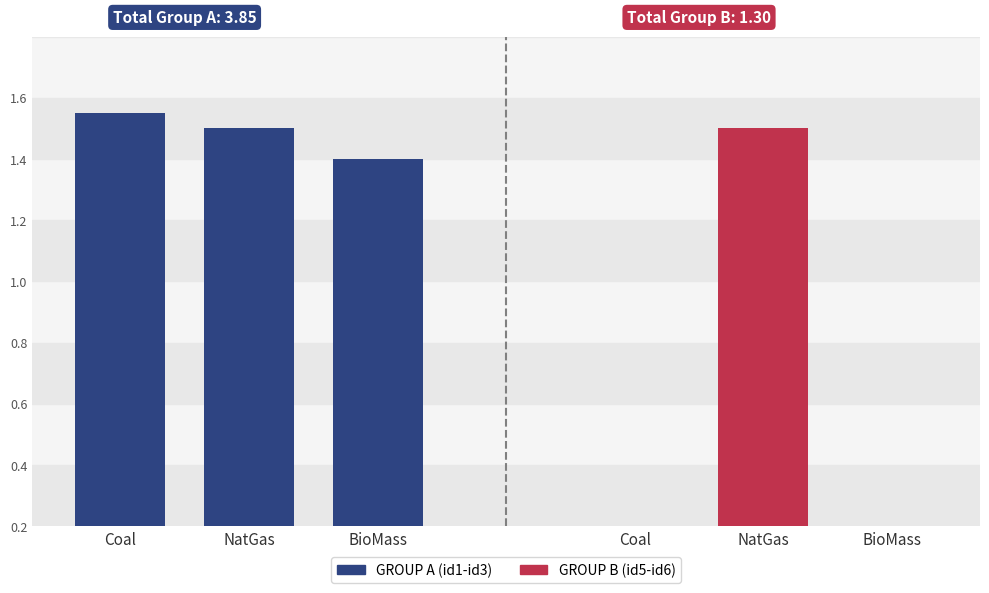

What is the label of the 2nd bar from the left?

NatGas